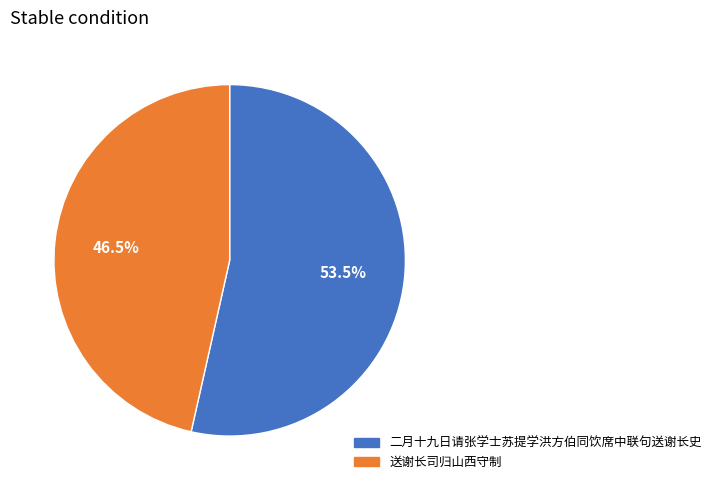

What percentage is NOT represented by 二月十九日请张学士苏提学洪方伯同饮席中联句送谢长史?

46.5%